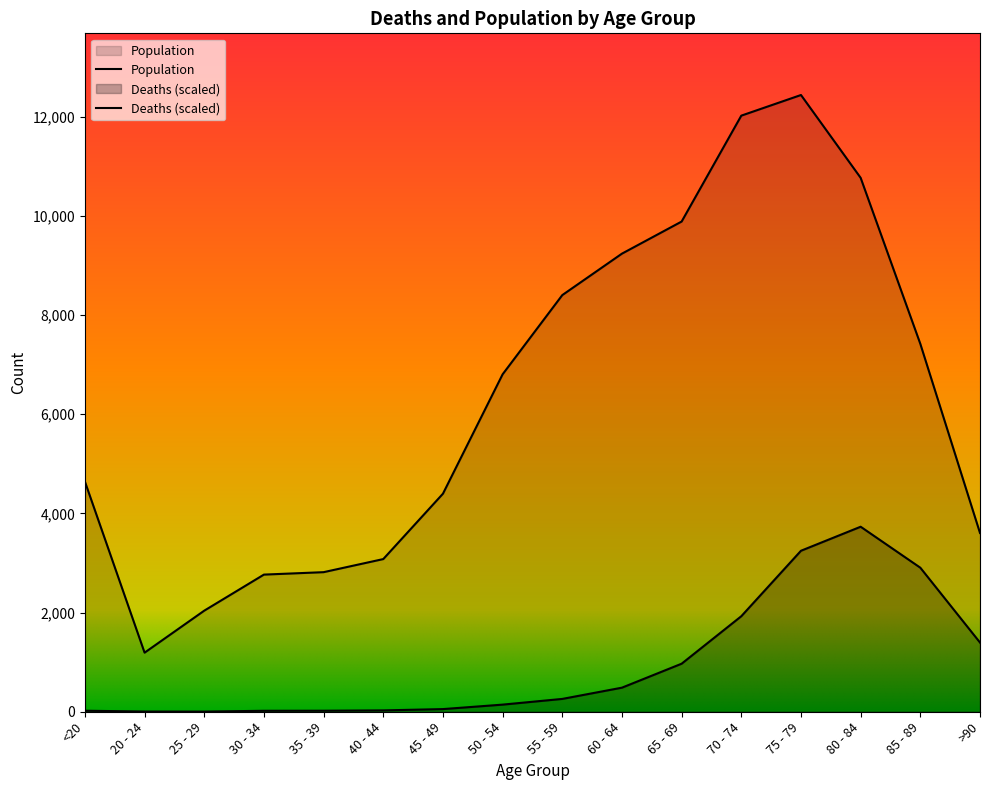

What is the difference between the second highest and second lowest values in the Population series?

9980.0